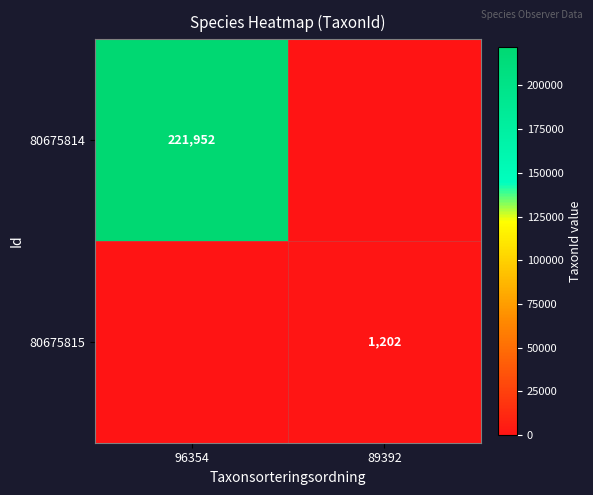

Between 96354 and 89392, which is larger?

96354